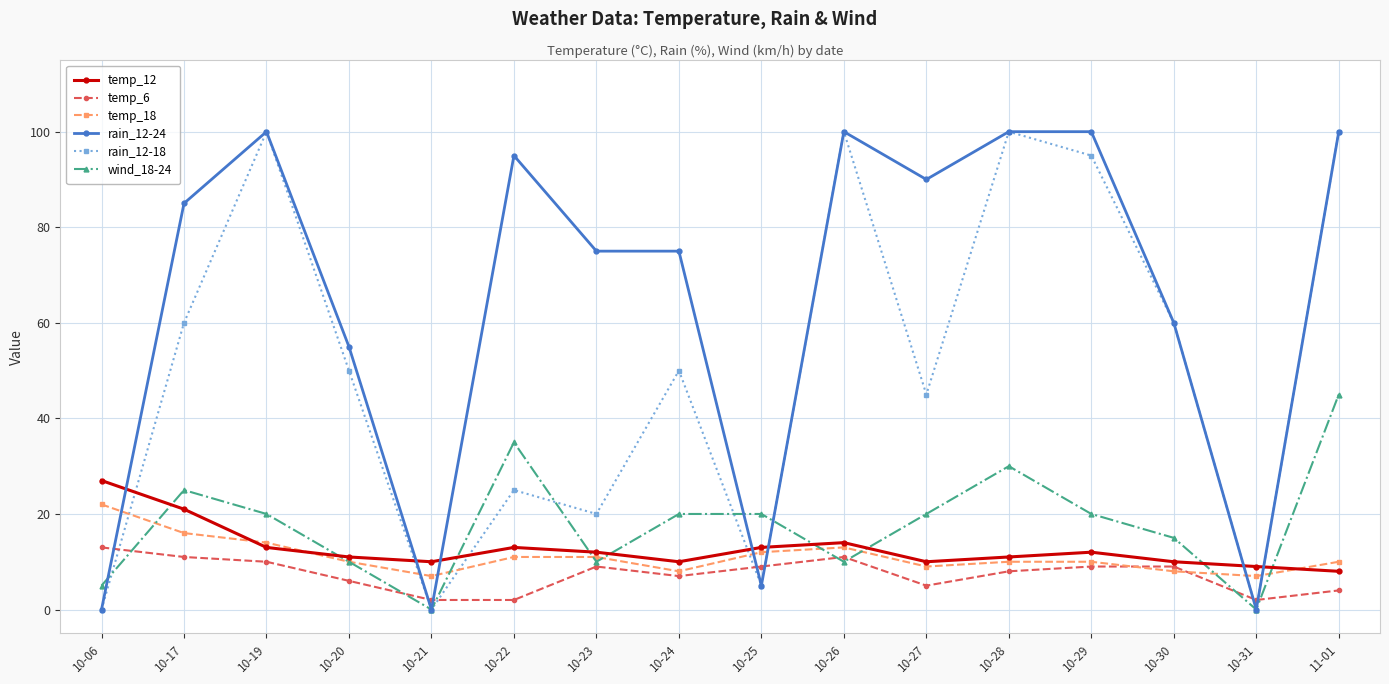

At which label does temp_12 reach its peak?

10-06